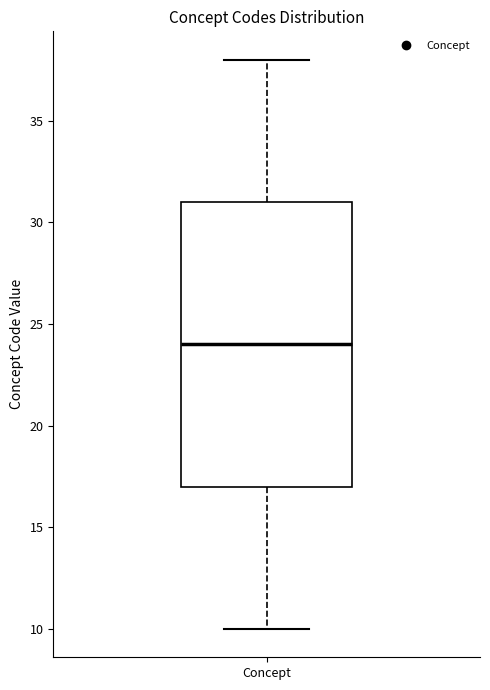

Read this box plot against the y-axis: the position of the median line, the range covered by the box, and the ends of both whiskers. The values are not printed on the chart, so give them approximately, as read against the axis.

median 24, box 17 to 31, whiskers 10 to 38